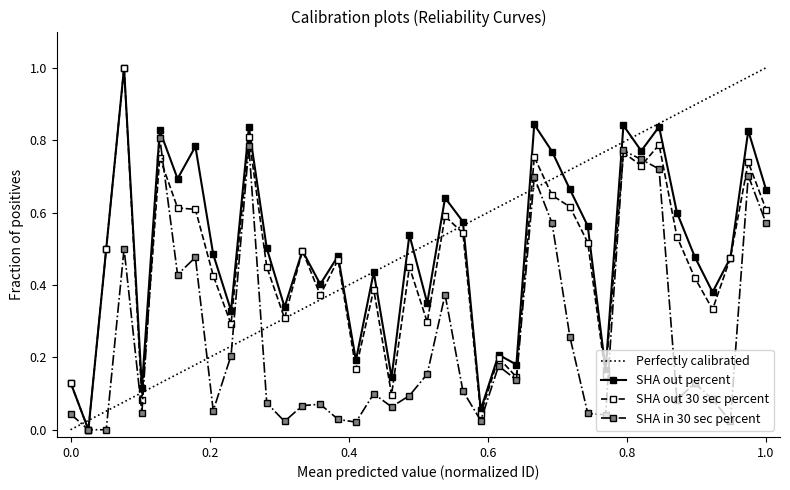

List the series in order of their overall mean, lowest first.

SHA in 30 sec percent, SHA out 30 sec percent, SHA out percent